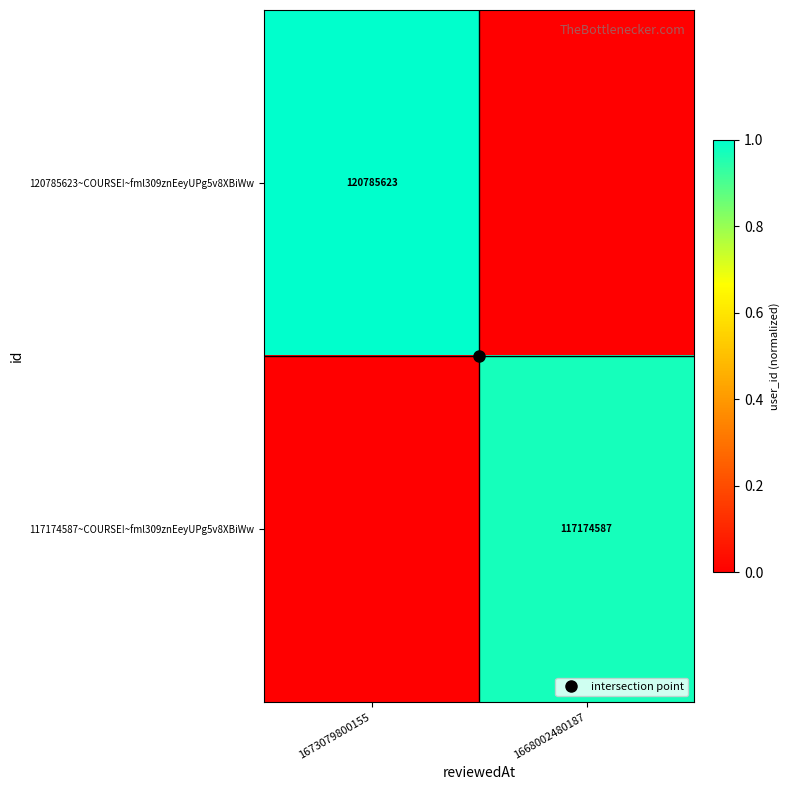

How many series are shown in this chart?

2